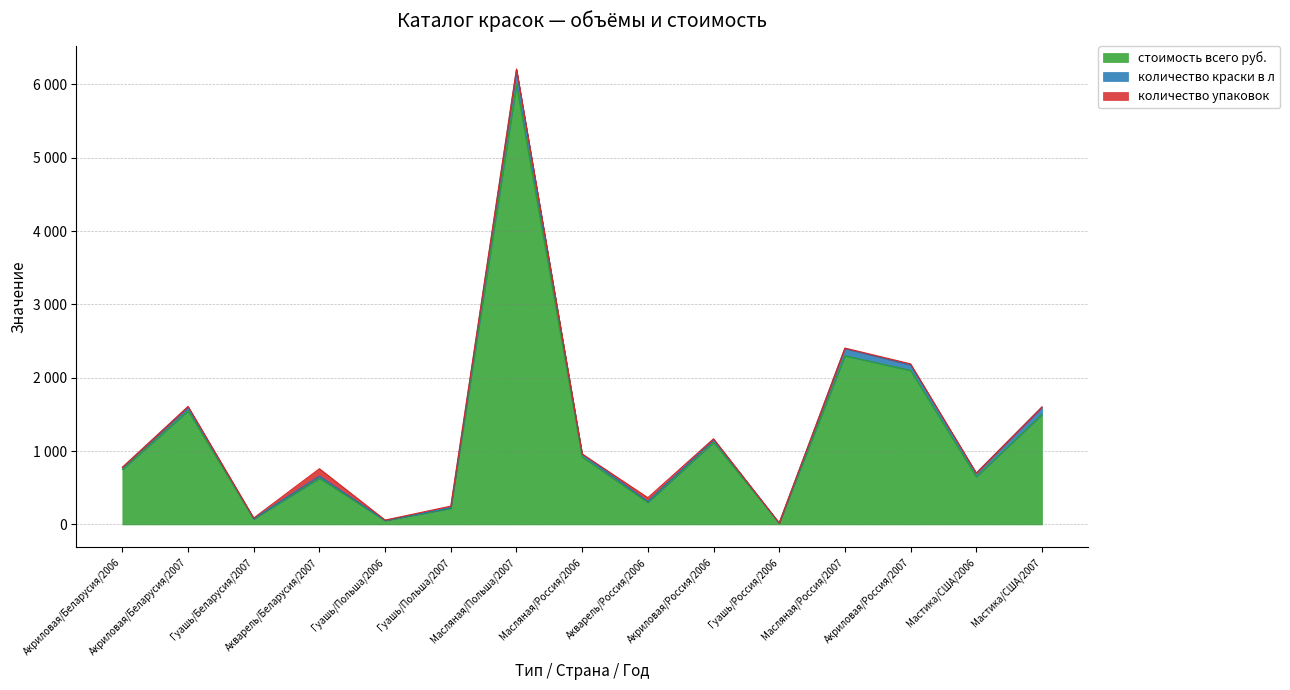

How many data points in количество упаковок are above 8?

6